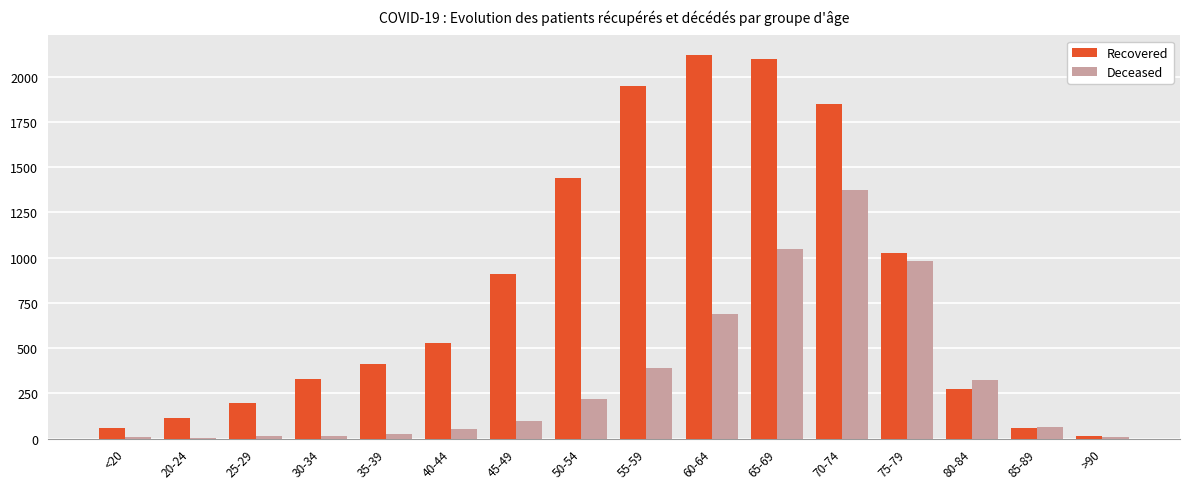

At which category is the sum across all series the highest?

70-74